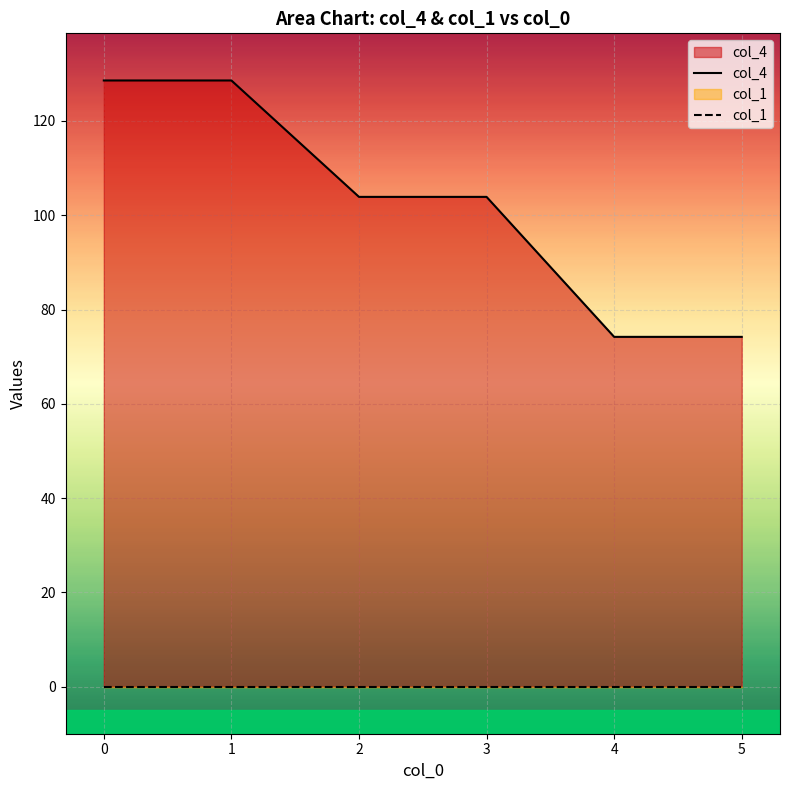

What is the greatest value displayed?

128.6